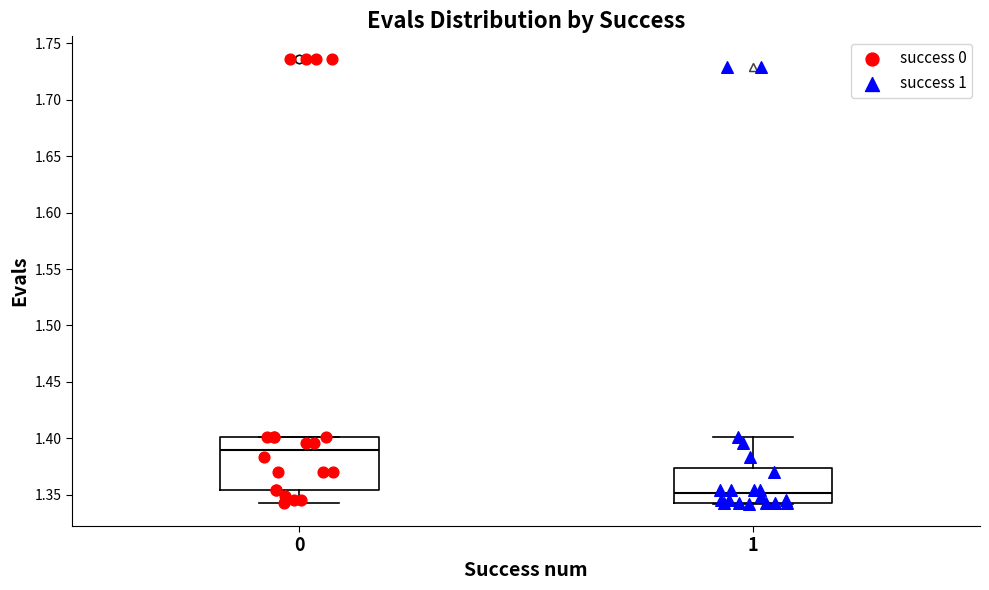

Reading left to right, read every box against the y-axis: the position of its median line, the range the box covers, and the ends of its whiskers. The values are not printed on the chart, so give them approximately, as read against the axis.

0: median 1.390, box 1.355 to 1.400, whiskers 1.345 to 1.400
1: median 1.350, box 1.345 to 1.375, whiskers 1.340 to 1.400